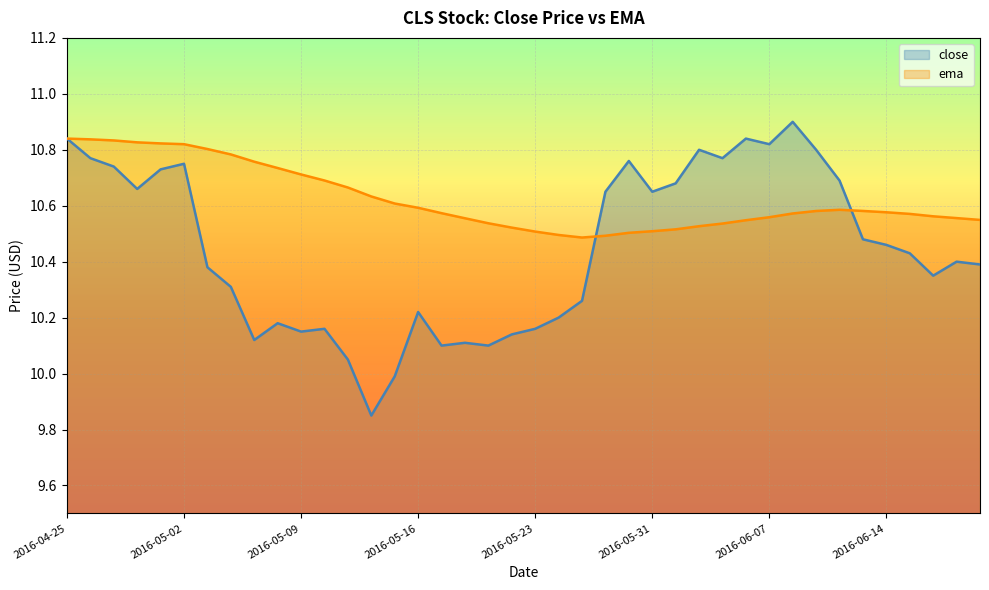

What is the difference between the highest and lowest values at 2016-05-03?

0.4